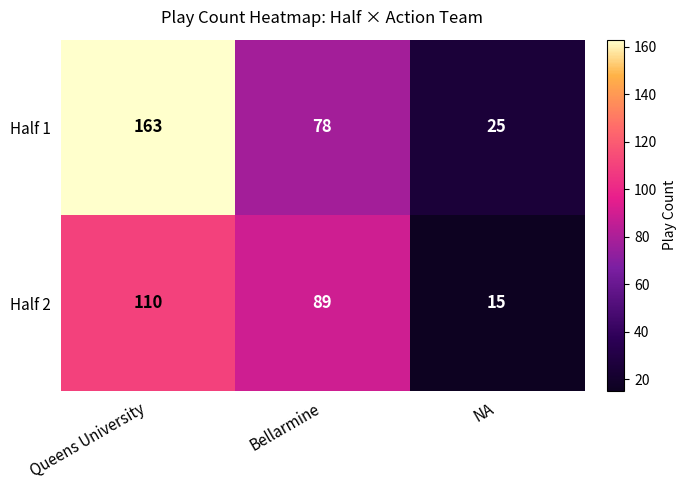

List the series in order of their peak value, highest first.

Half 1, Half 2